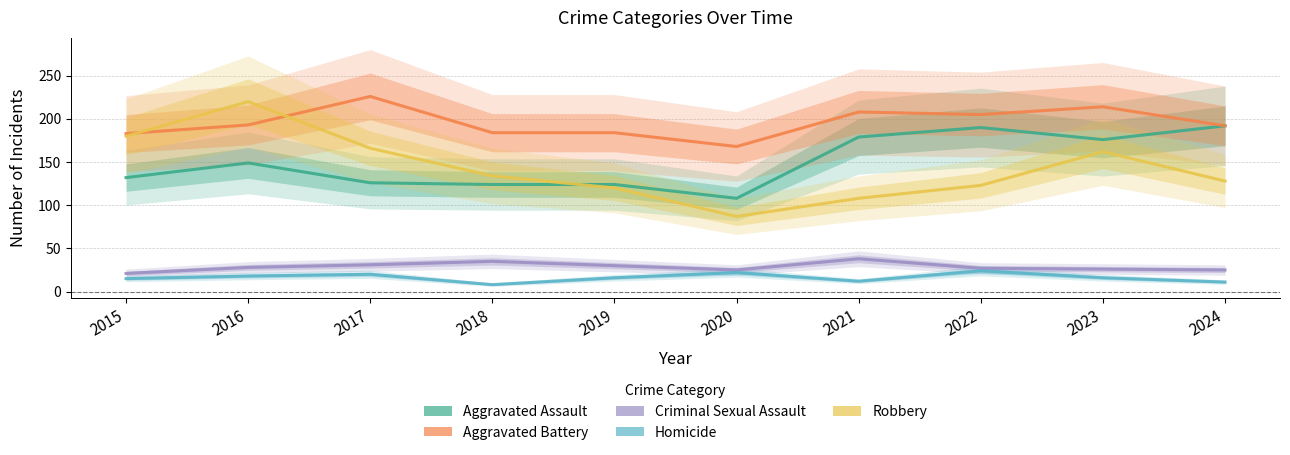

Does the chart display data point markers on the line(s)?

No